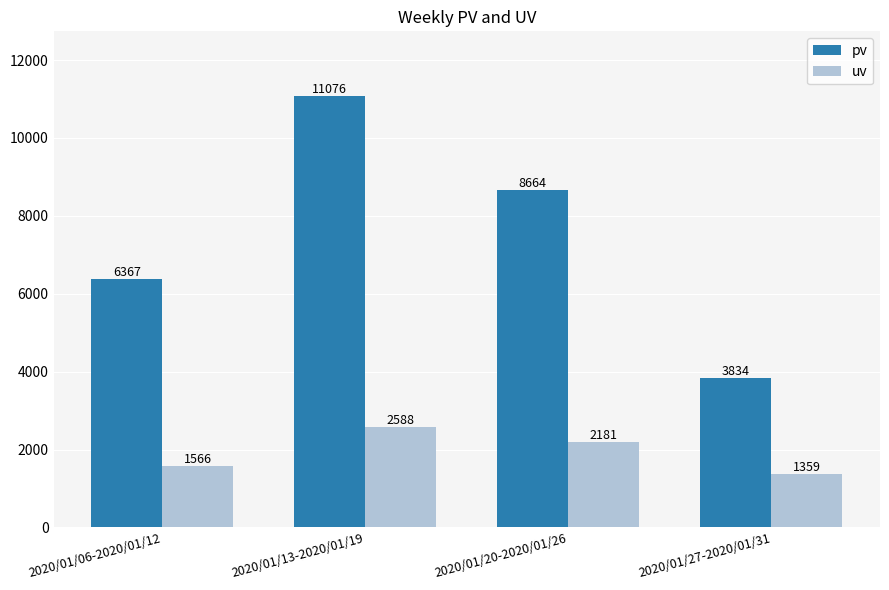

Rank the series at 2020/01/20-2020/01/26 from highest to lowest value.

pv, uv